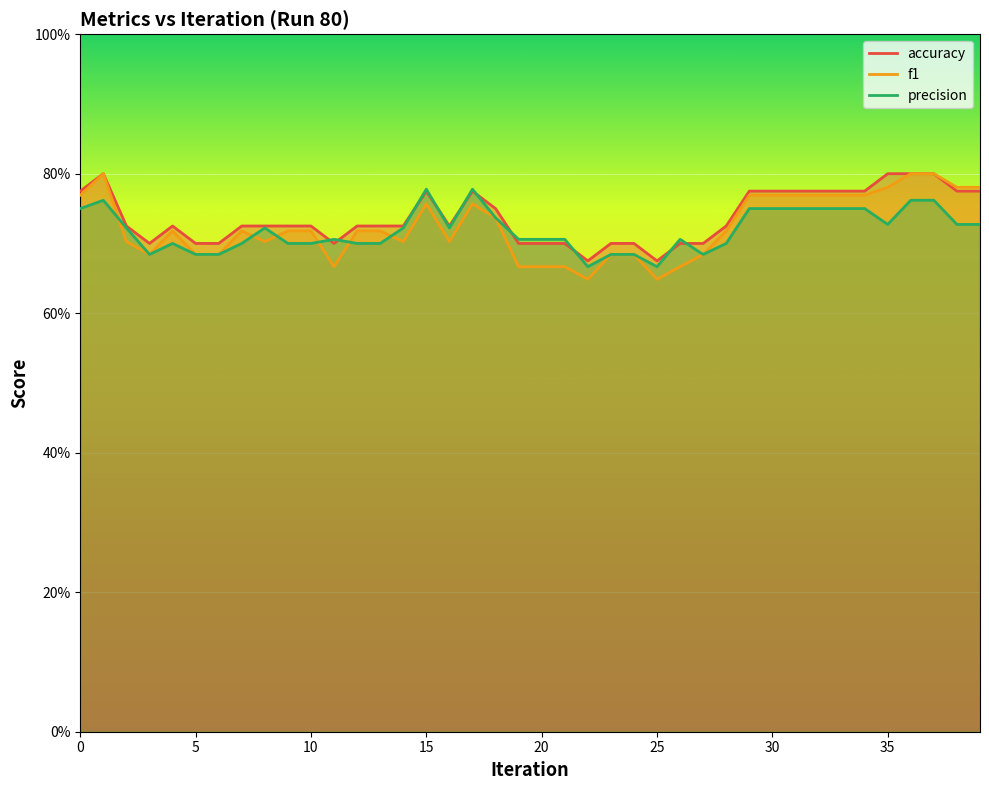

Reading right to left, what are all the values shown in this chart?

accuracy: 39=0.8	38=0.8	37=0.8	36=0.8	35=0.8	34=0.8	33=0.8	32=0.8	31=0.8	30=0.8	29=0.8	28=0.7	27=0.7	26=0.7	25=0.7	24=0.7	23=0.7	22=0.7	21=0.7	20=0.7	19=0.7	18=0.8	17=0.8	16=0.7	15=0.8	14=0.7	13=0.7	12=0.7	11=0.7	10=0.7	9=0.7	8=0.7	7=0.7	6=0.7	5=0.7	4=0.7	3=0.7	2=0.7	1=0.8	0=0.8
f1: 39=0.8	38=0.8	37=0.8	36=0.8	35=0.8	34=0.8	33=0.8	32=0.8	31=0.8	30=0.8	29=0.8	28=0.7	27=0.7	26=0.7	25=0.6	24=0.7	23=0.7	22=0.6	21=0.7	20=0.7	19=0.7	18=0.7	17=0.8	16=0.7	15=0.8	14=0.7	13=0.7	12=0.7	11=0.7	10=0.7	9=0.7	8=0.7	7=0.7	6=0.7	5=0.7	4=0.7	3=0.7	2=0.7	1=0.8	0=0.8
precision: 39=0.7	38=0.7	37=0.8	36=0.8	35=0.7	34=0.8	33=0.8	32=0.8	31=0.8	30=0.8	29=0.8	28=0.7	27=0.7	26=0.7	25=0.7	24=0.7	23=0.7	22=0.7	21=0.7	20=0.7	19=0.7	18=0.7	17=0.8	16=0.7	15=0.8	14=0.7	13=0.7	12=0.7	11=0.7	10=0.7	9=0.7	8=0.7	7=0.7	6=0.7	5=0.7	4=0.7	3=0.7	2=0.7	1=0.8	0=0.8